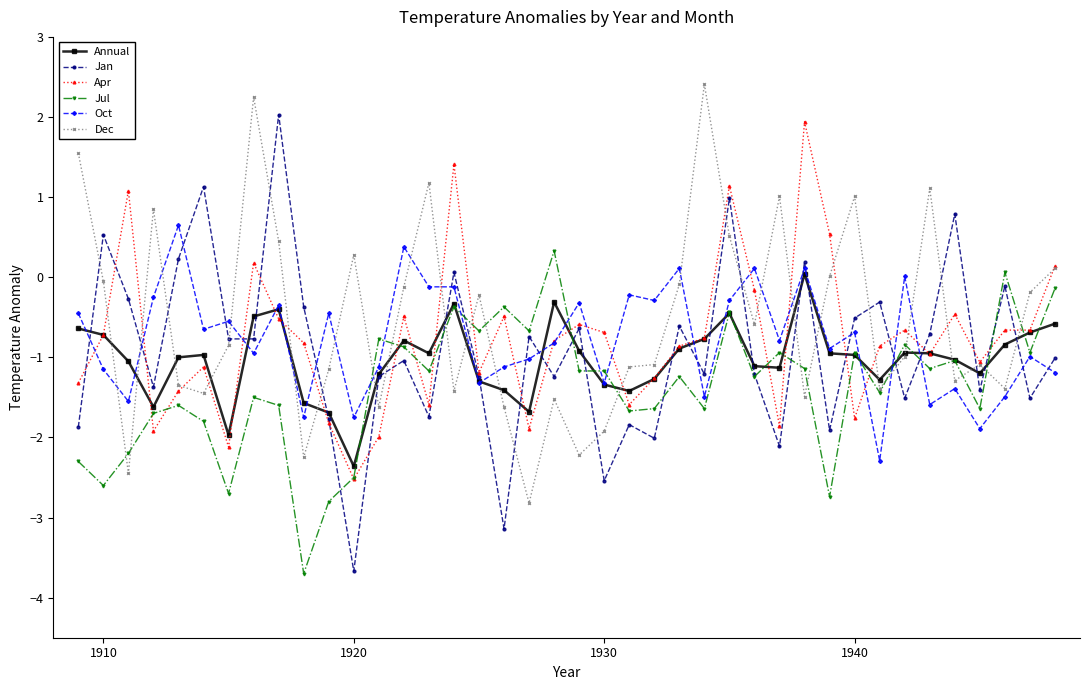

Which series has the largest total across all categories?

Dec